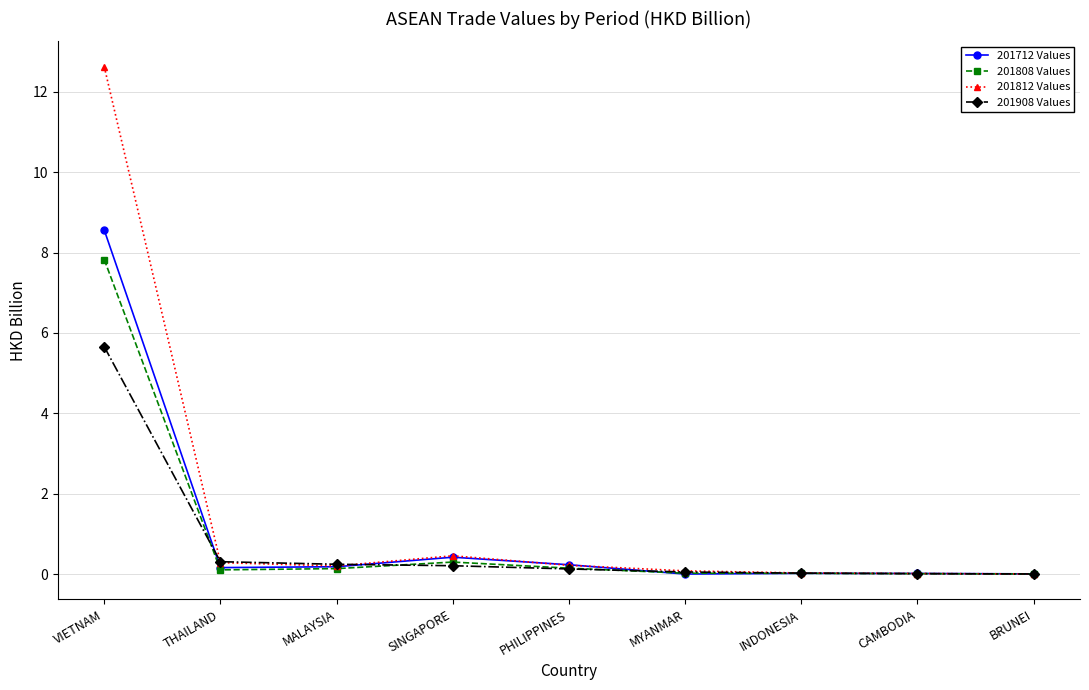

Which series changed the most between VIETNAM and THAILAND?

201812 Values